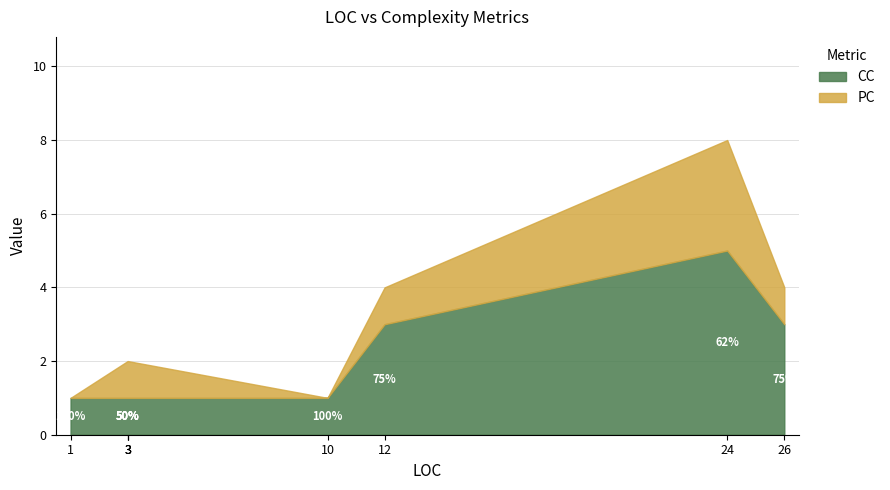

Is it true that PC equals 2 at 26?

False